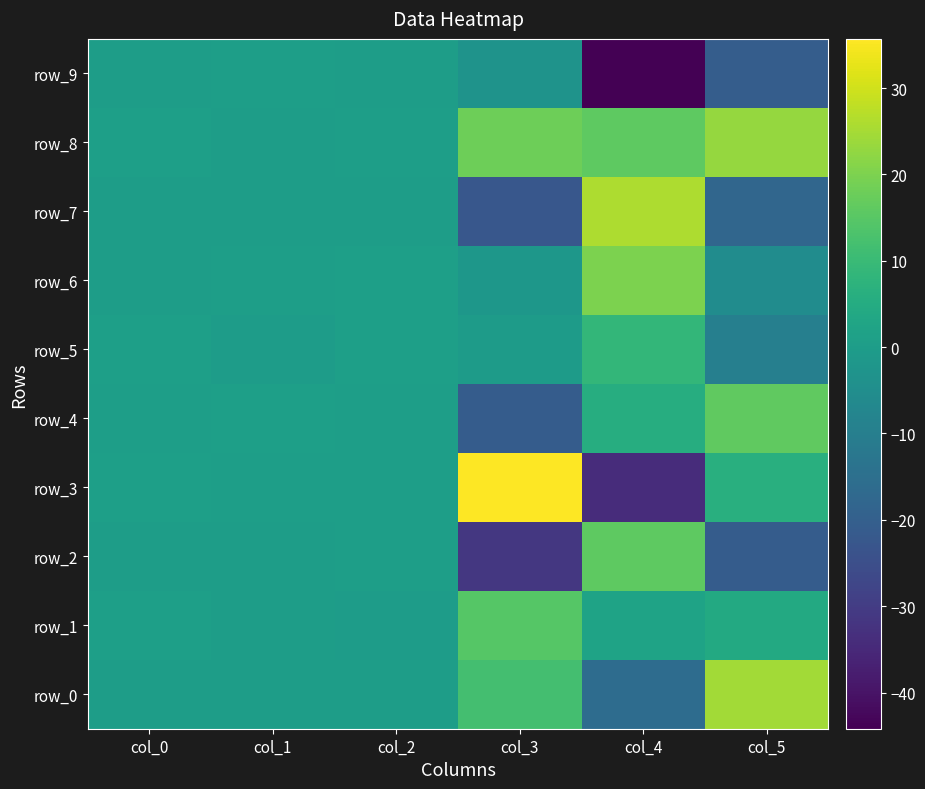

Which has a higher value, col_5 or col_1?

col_5